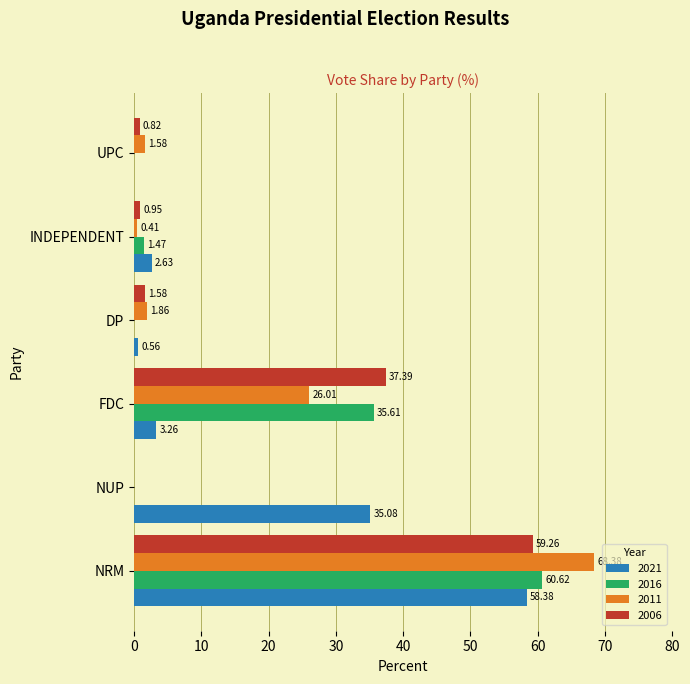

Which series has the largest range (max minus min)?

2011